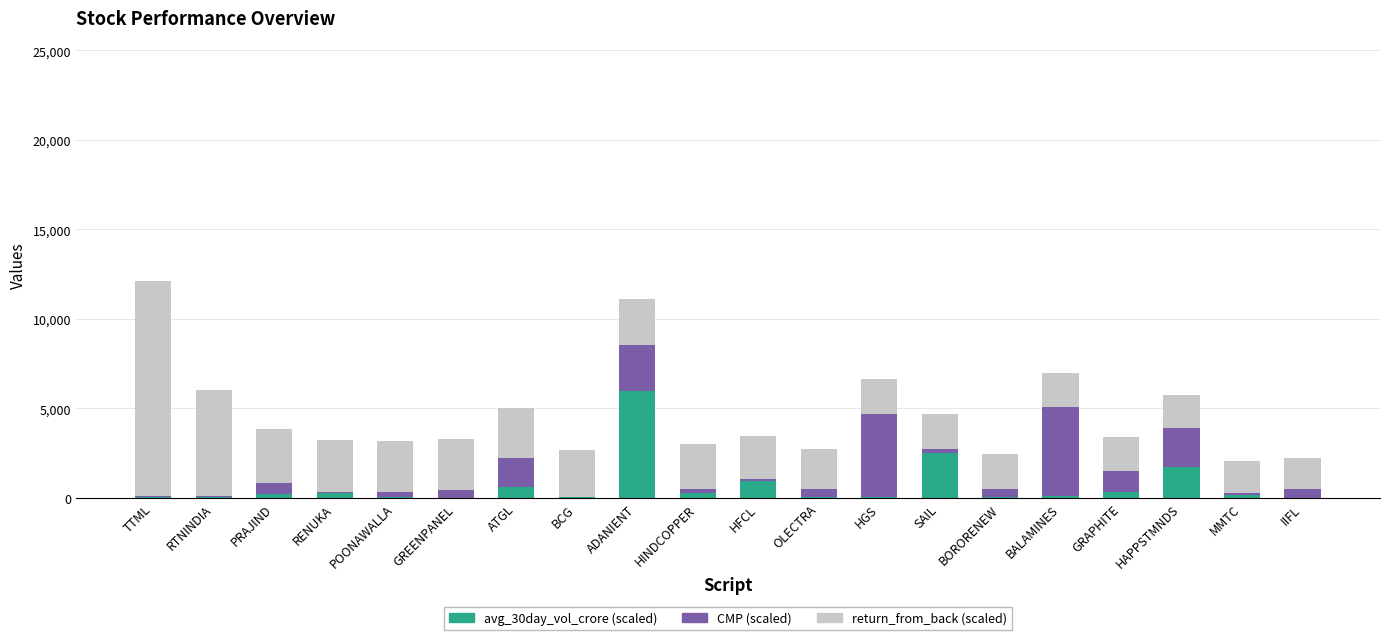

At which category is the sum across all series the highest?

TTML